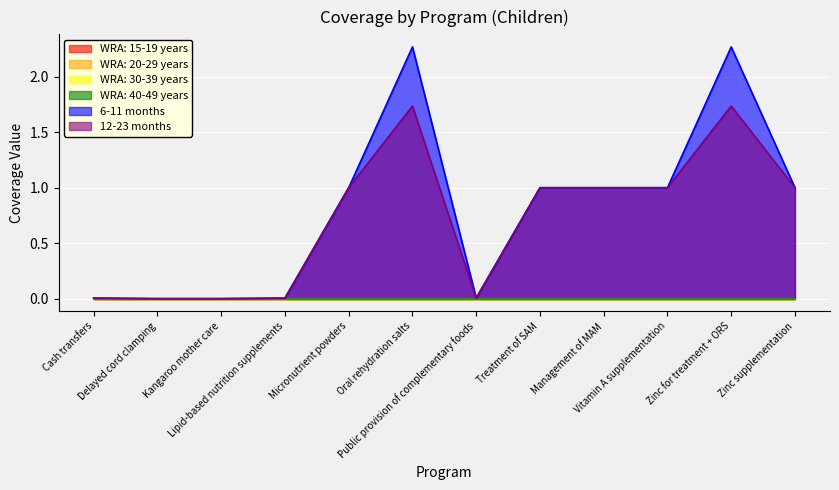

Between Public provision of complementary foods and Cash transfers, which is larger?

Public provision of complementary foods